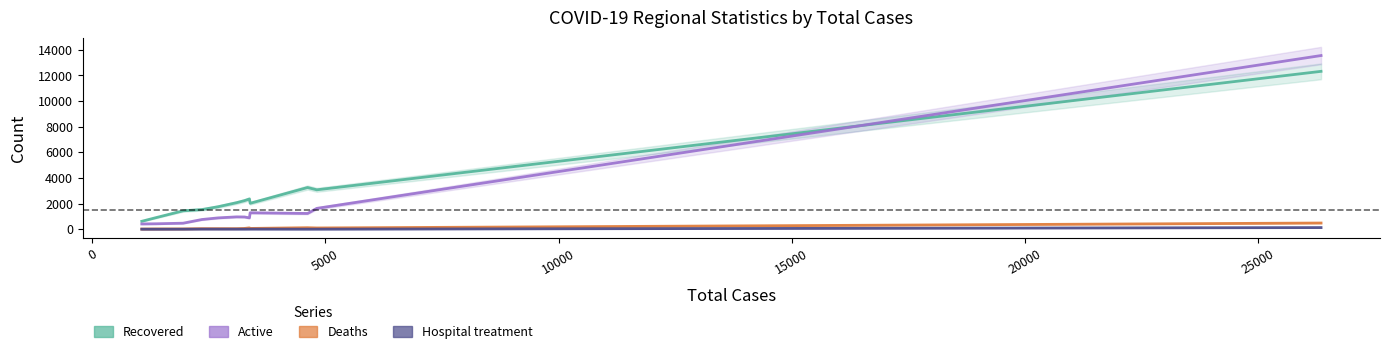

What are all the series names shown in the legend?

Recovered, Active, Deaths, Hospital treatment